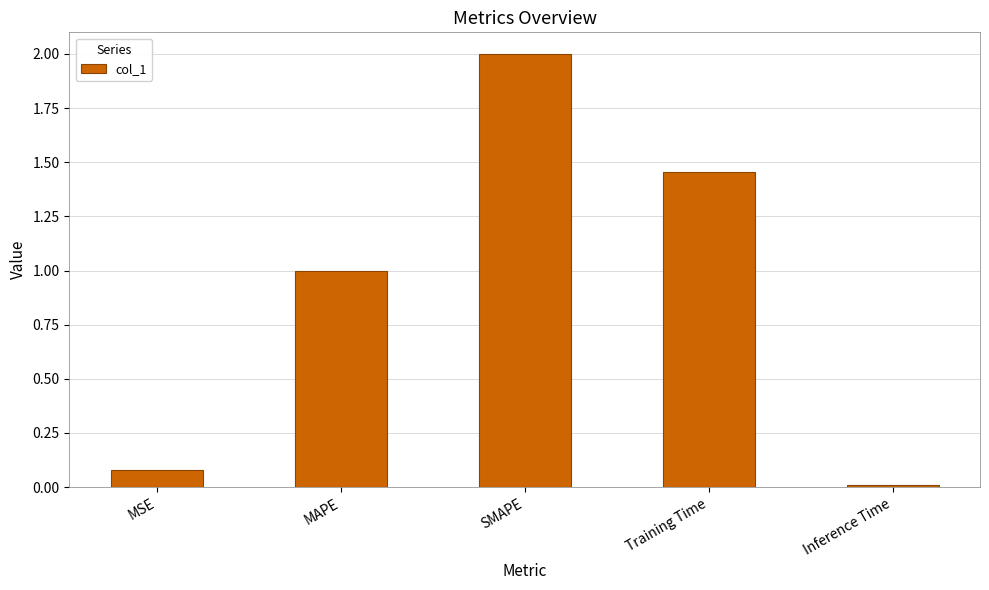

Where does the data first go above 1?

MAPE